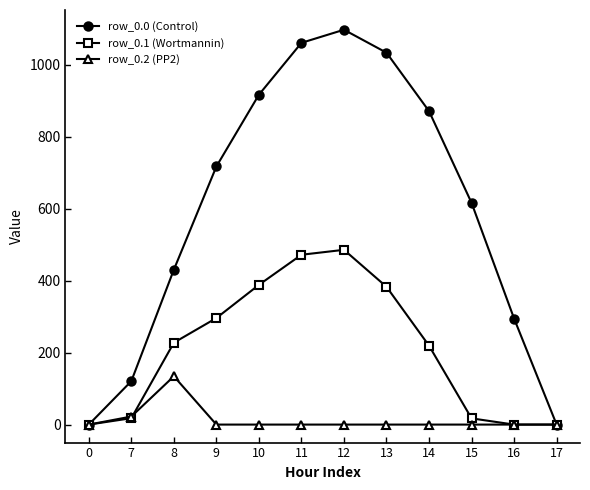

What is the maximum value shown in the chart?

1096.7